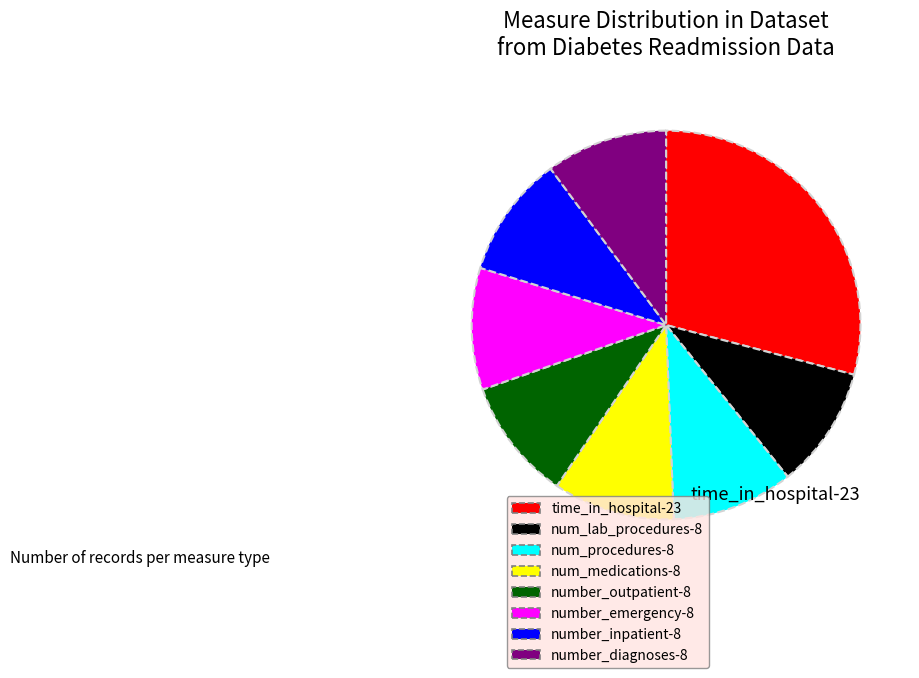

Approximately how many times larger is the value at num_medications compared to number_outpatient?

1.0